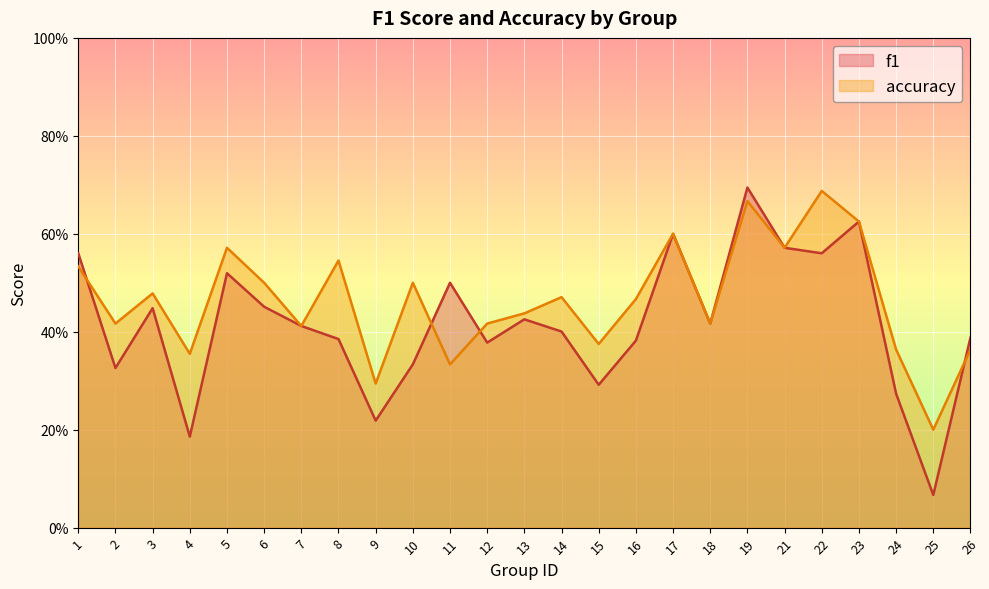

True or false: accuracy has more than 2 points higher than both neighbors.

True